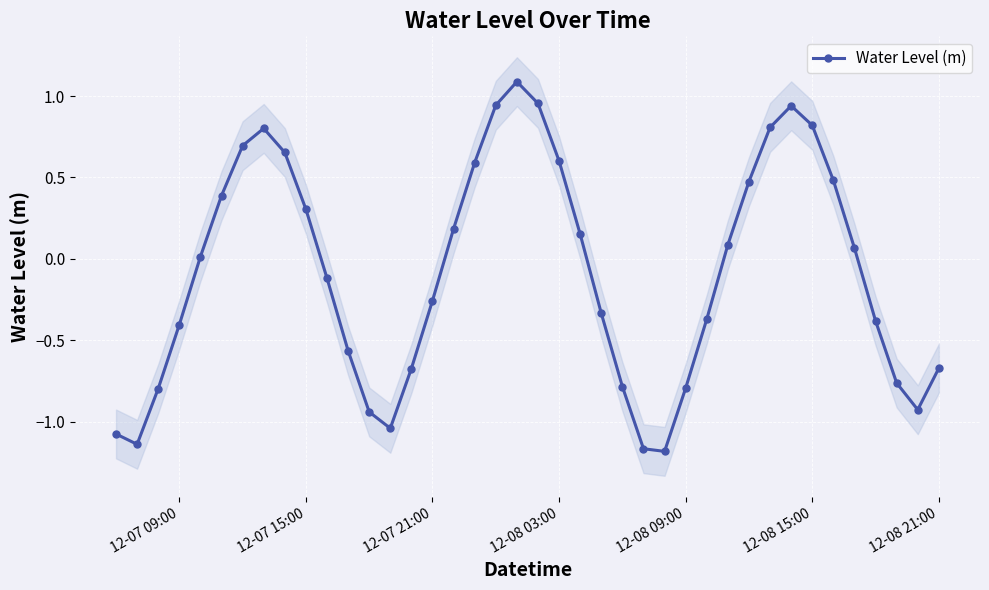

Reading left to right, list all the values displayed in this chart.

-1.1	-1.1	-0.8	-0.4	0.0	0.4	0.7	0.8	0.7	0.3	-0.1	-0.6	-0.9	-1.0	-0.7	-0.3	0.2	0.6	0.9	1.1	1.0	0.6	0.2	-0.3	-0.8	-1.2	-1.2	-0.8	-0.4	0.1	0.5	0.8	0.9	0.8	0.5	0.1	-0.4	-0.8	-0.9	-0.7